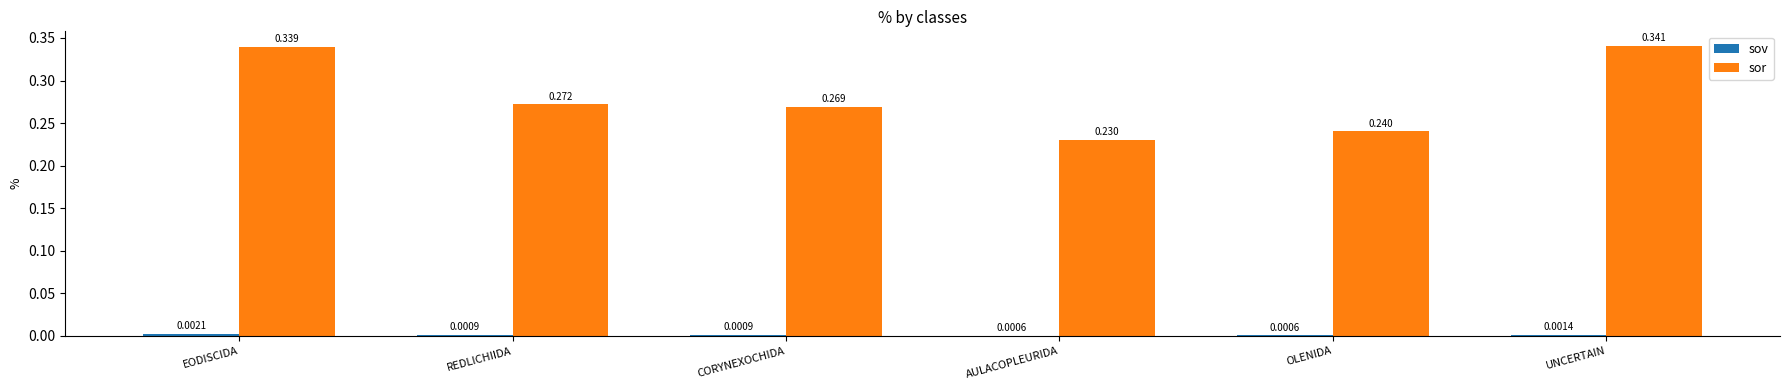

Which category has the highest value in the sor series?

UNCERTAIN